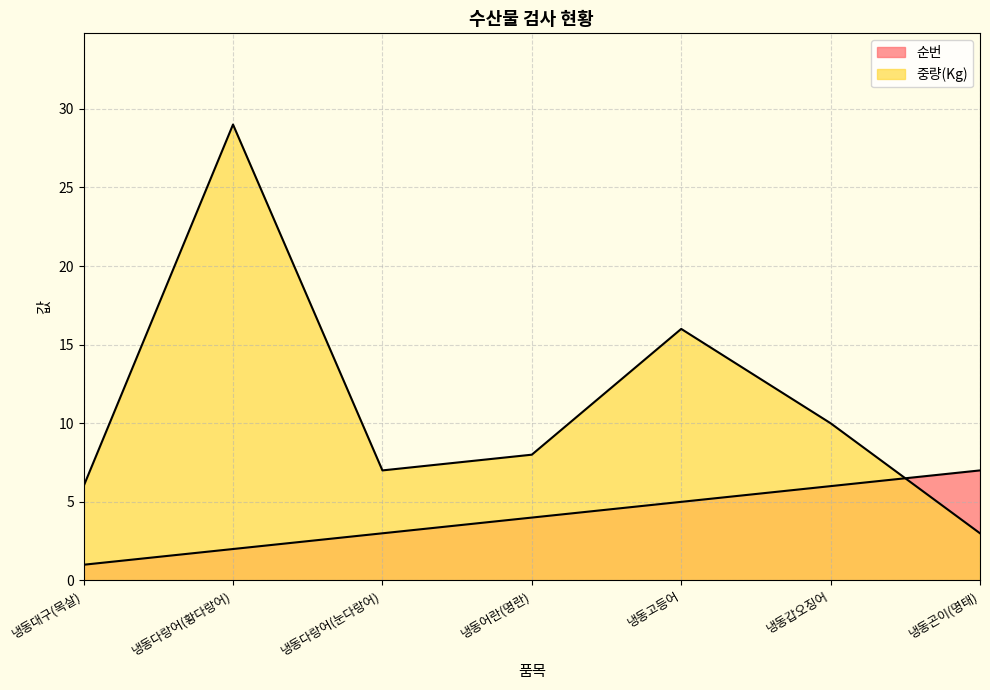

What is the total value across all series at 냉동고등어?

21